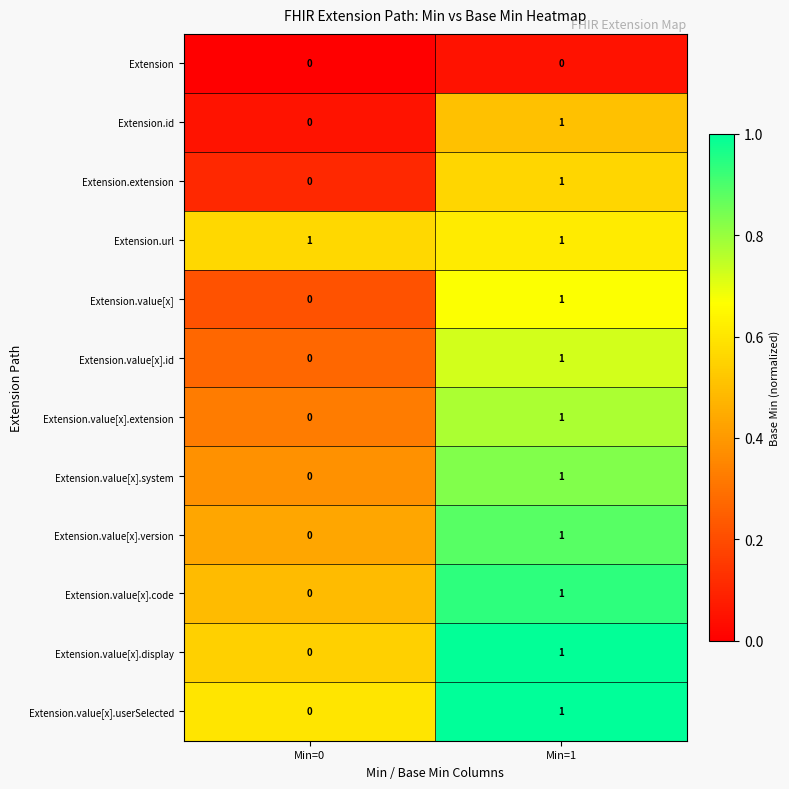

Is the value of Extension.value[x].extension at Min=0 greater than the value of Extension.id at Min=1?

No